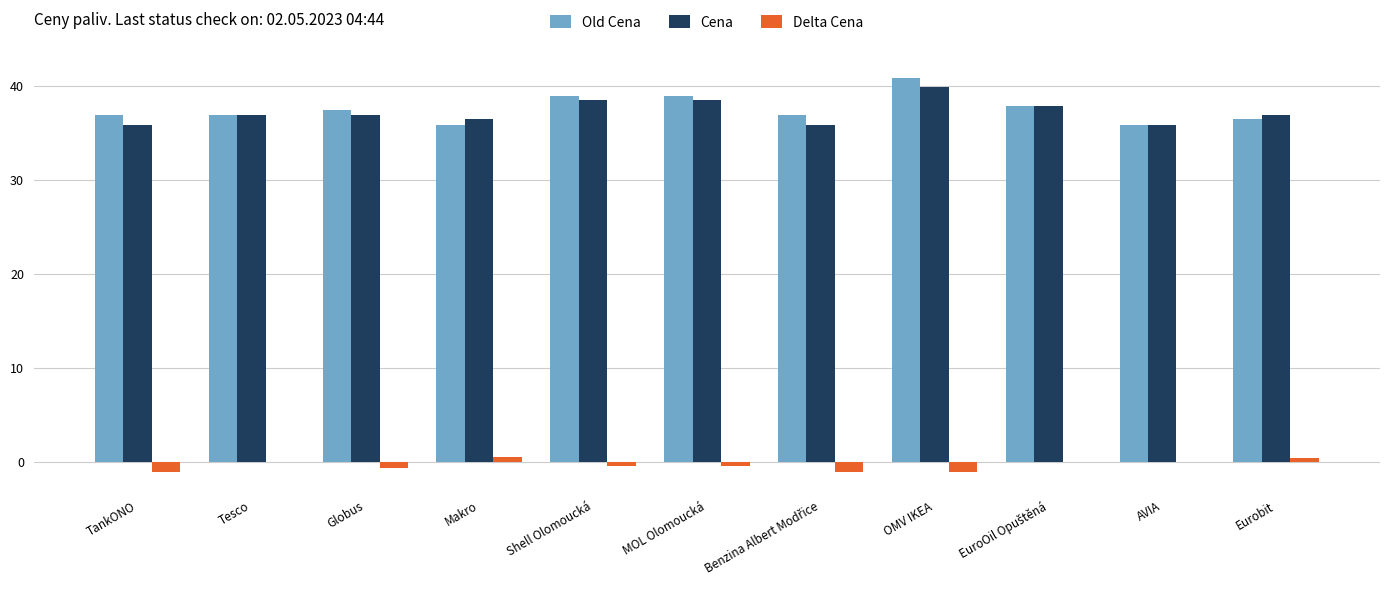

Is it true that Old Cena equals 63.3 at TankONO?

False